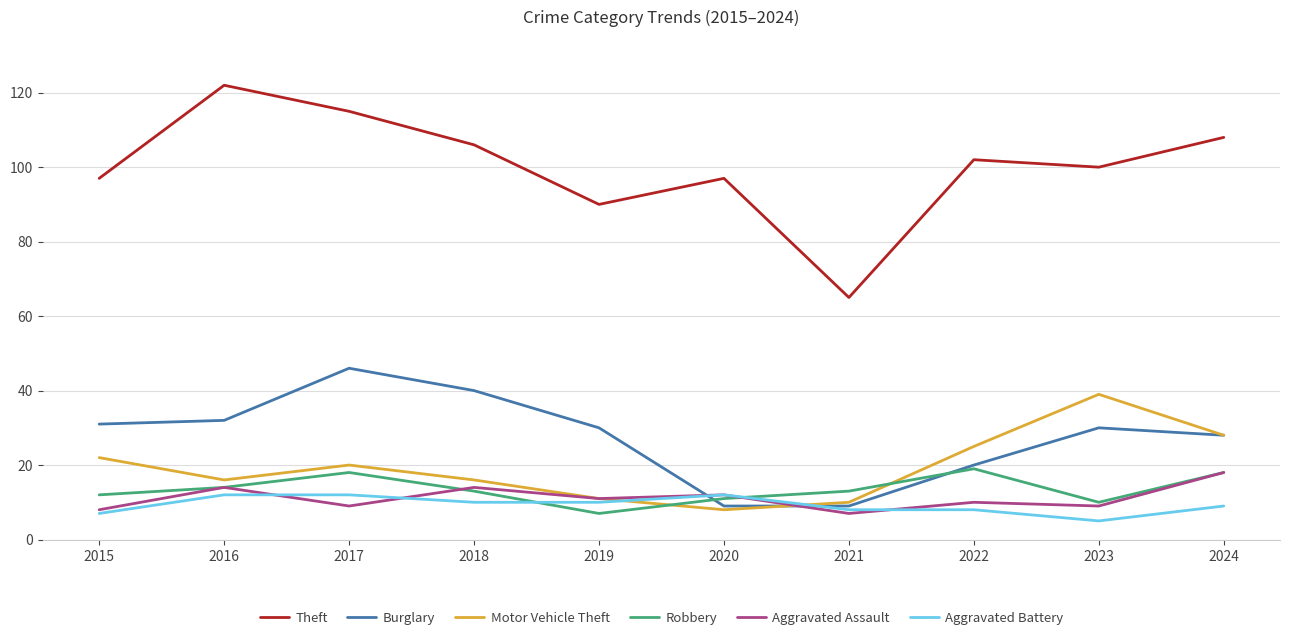

What is the total value across all series at 2022?

184